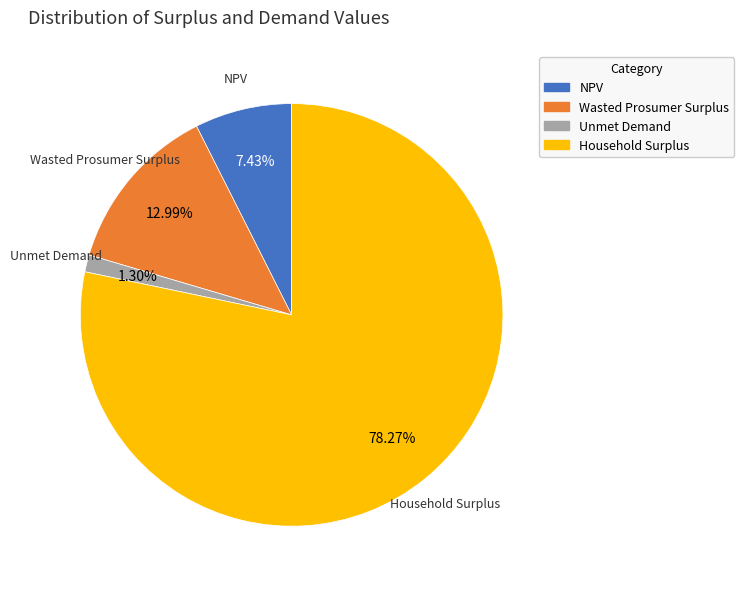

What is the largest slice in the pie chart?

Household Surplus